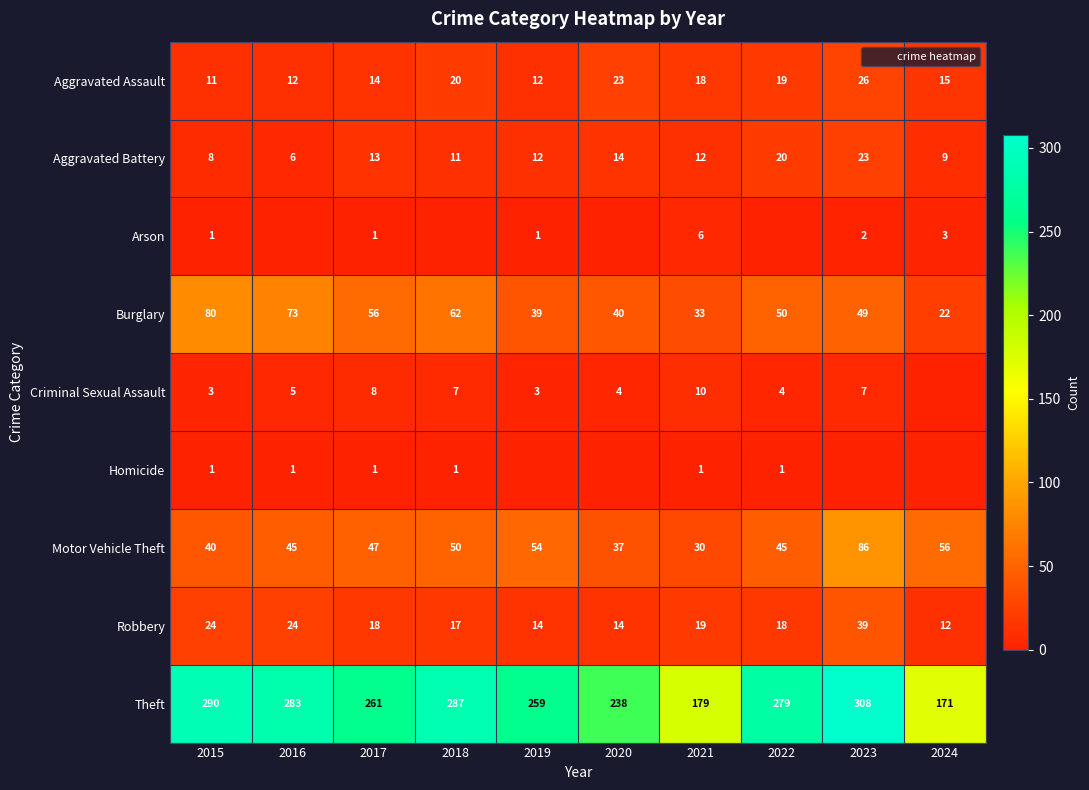

Is it true that Burglary equals 50 at 2022?

True